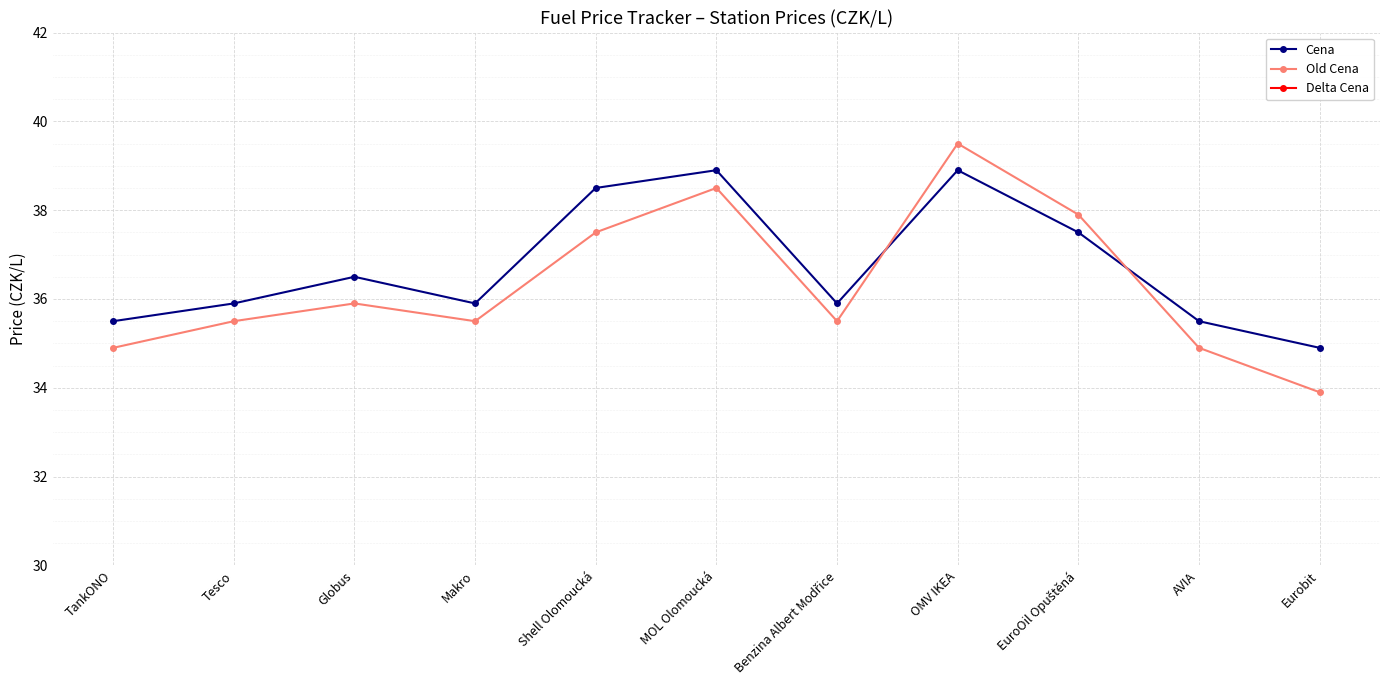

At which category is the sum across all series the highest?

MOL Olomoucká